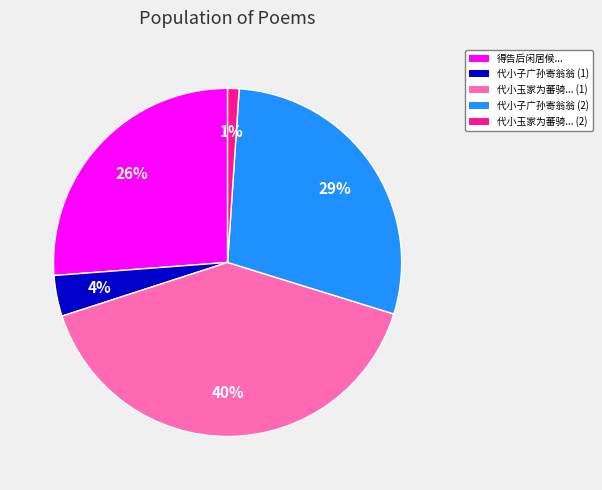

To the nearest percent, what is the average slice percentage?

20%